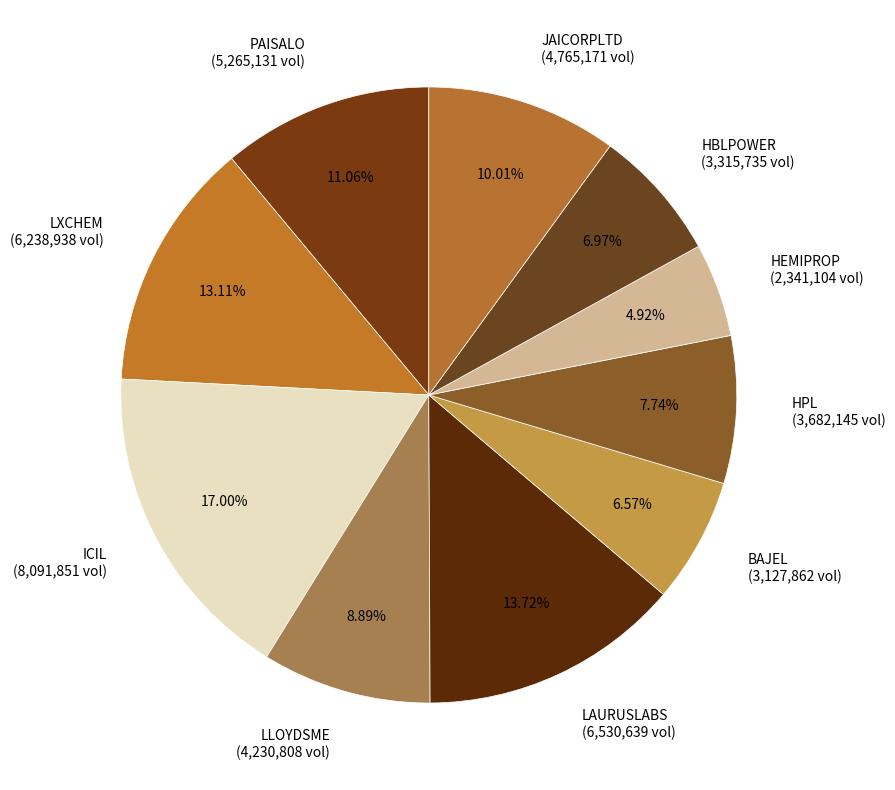

Approximately how many times larger is the value at LLOYDSME (4,230,808 vol) compared to HPL (3,682,145 vol)?

1.1